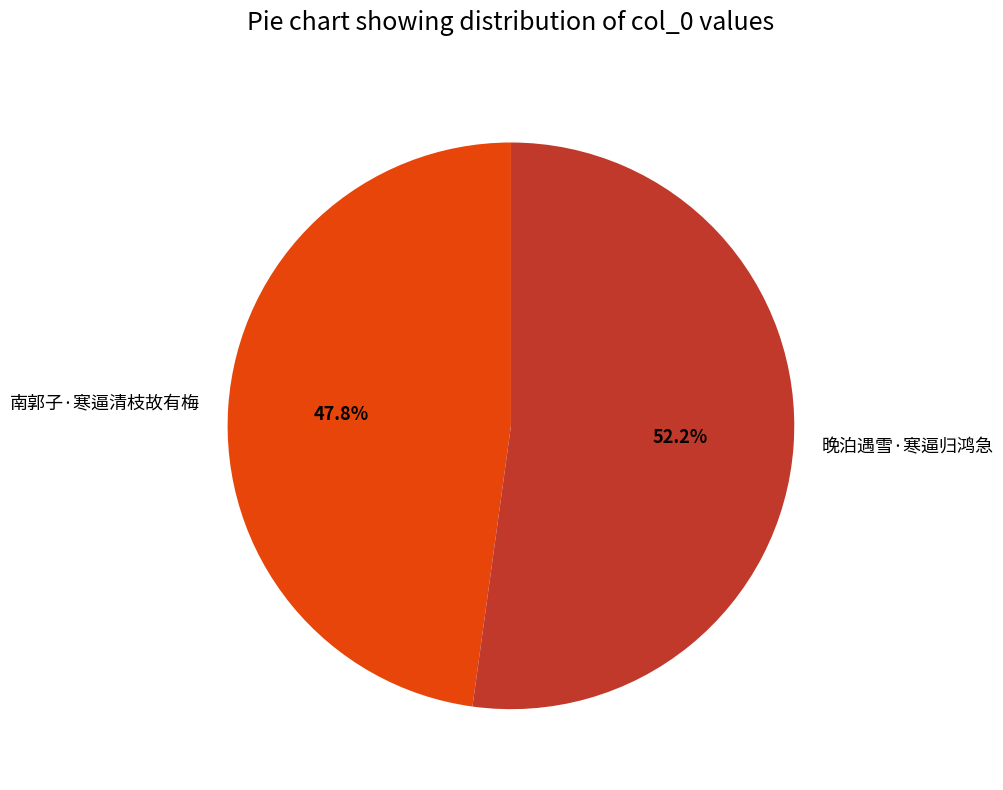

To the nearest percent, what is the difference between the largest and smallest slice percentages?

4%